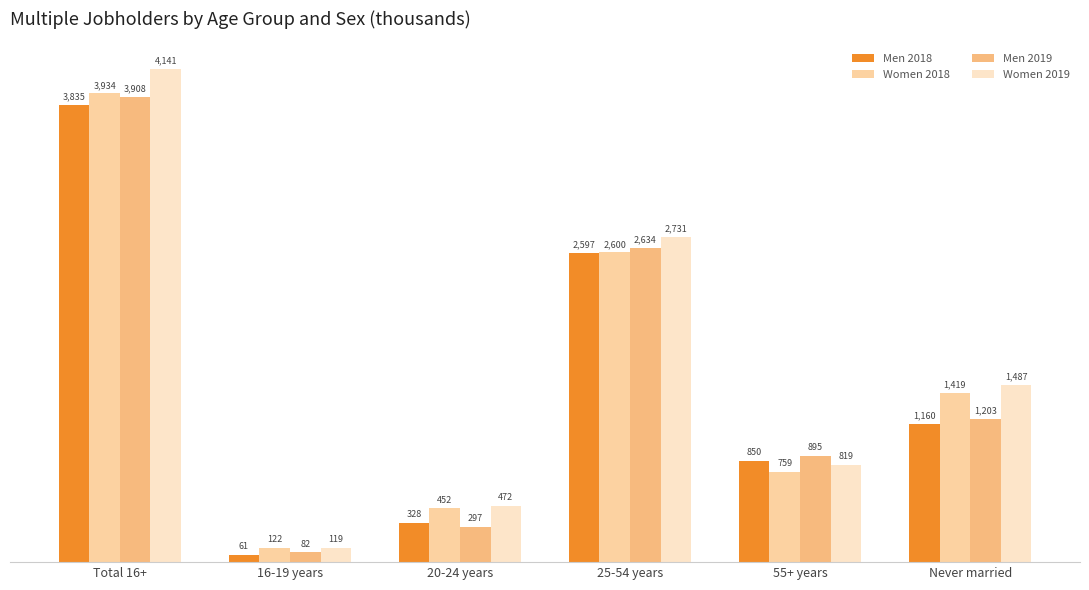

What is the spread (max minus min) of values at 25-54 years?

134